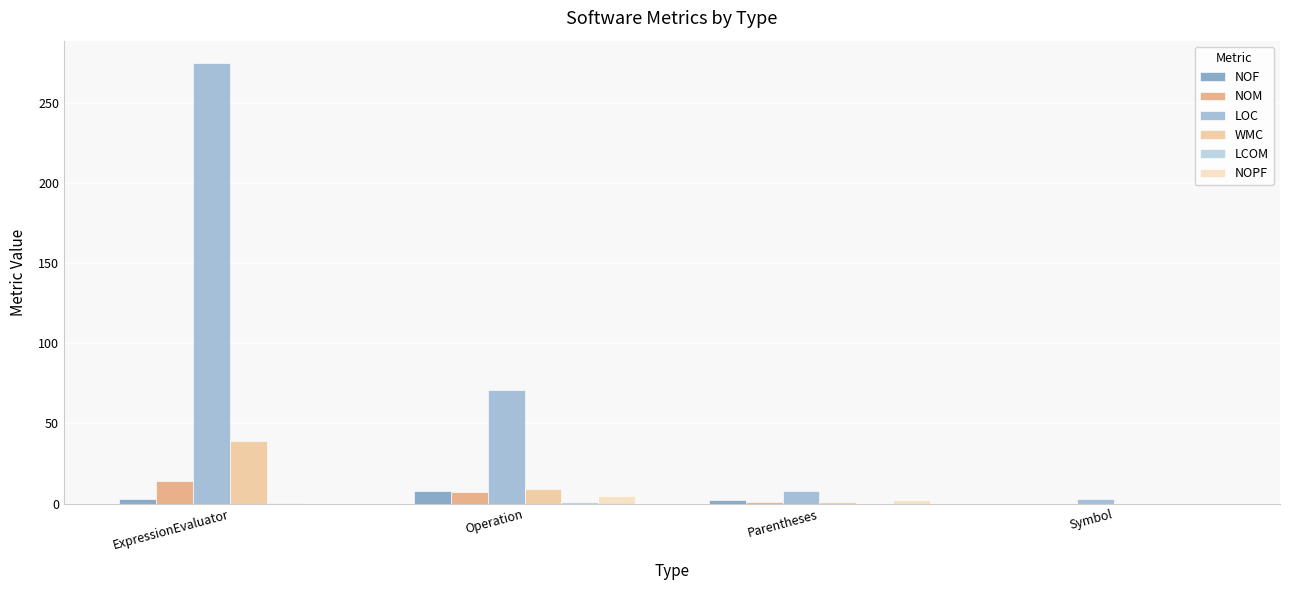

Are the bars horizontal?

No